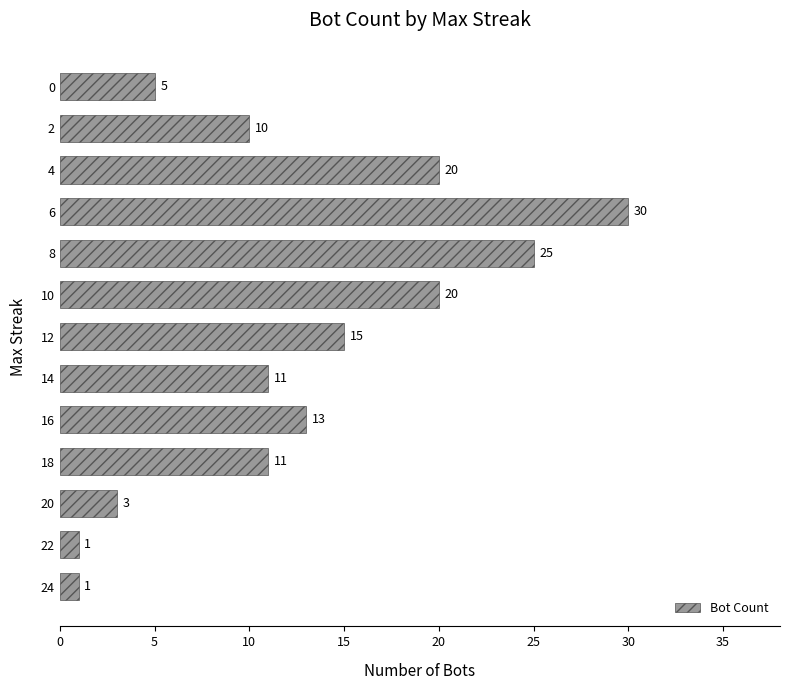

The value at 8 is 25. True or false?

True